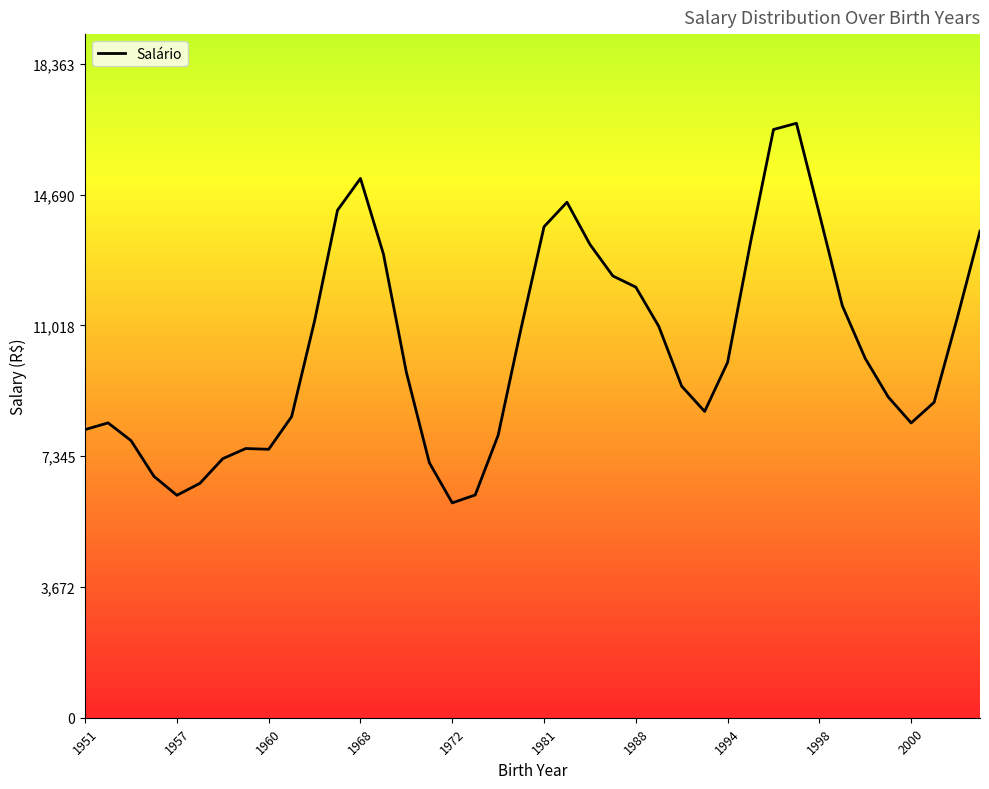

What is the smallest value displayed?

6033.5